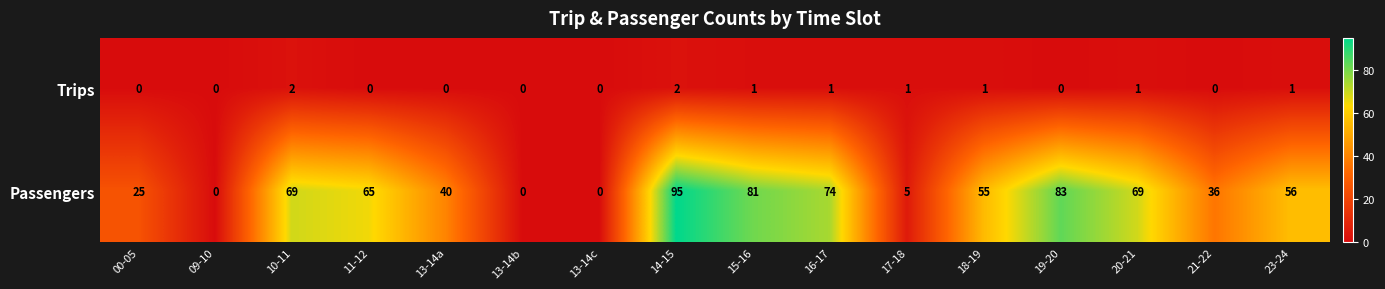

List the series in order of their overall mean, lowest first.

Trips, Passengers